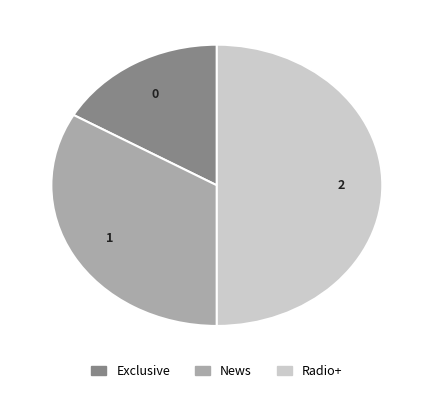

Rank the categories by value from highest to lowest.

Radio+, News, Exclusive